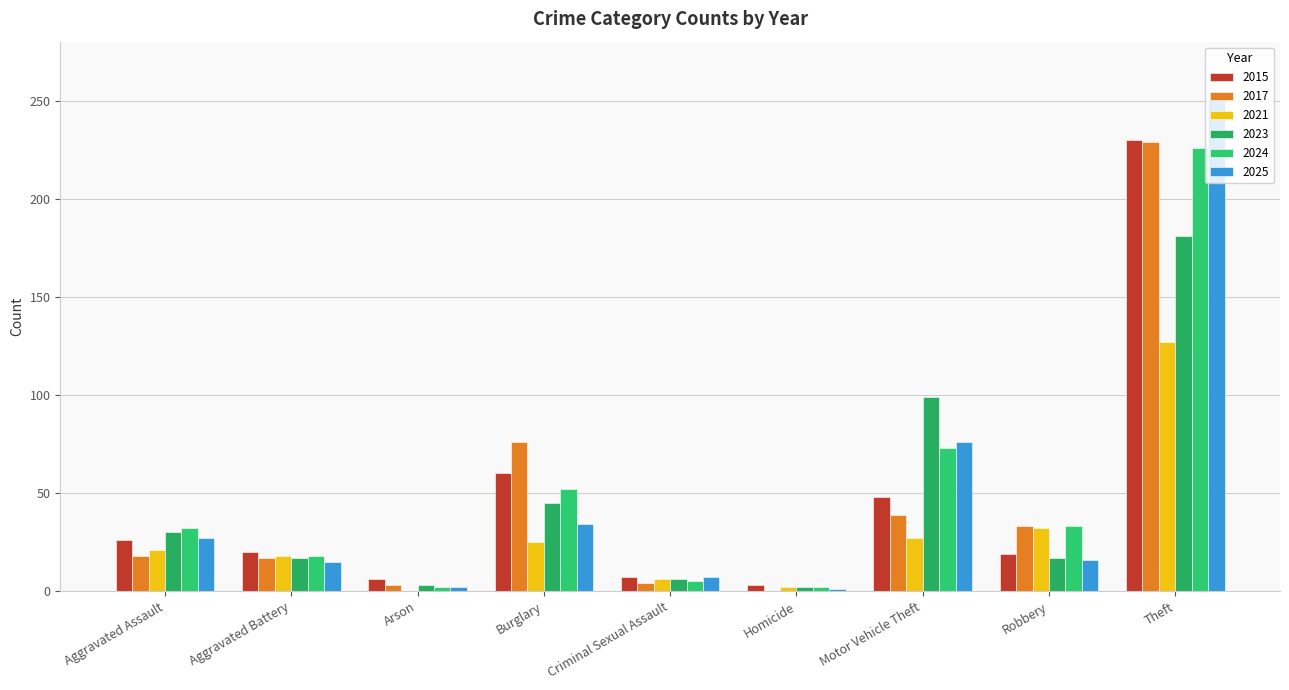

Count the number of data series in this chart.

6